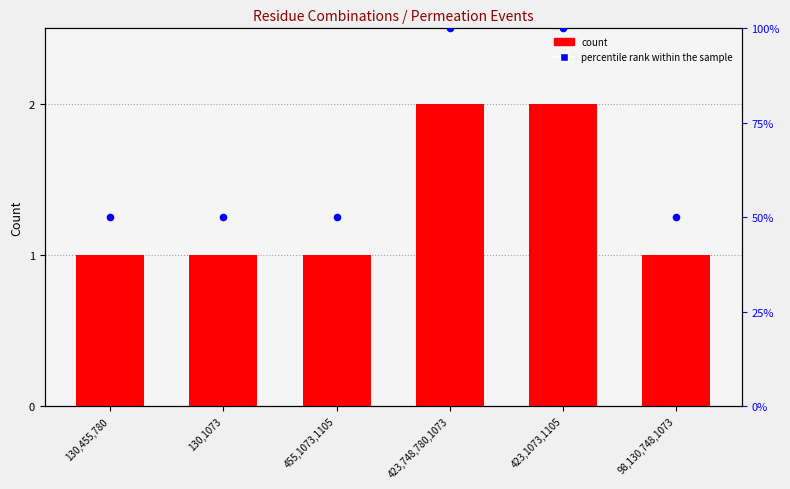

Which series contains the highest Y value?

percentile rank within the sample